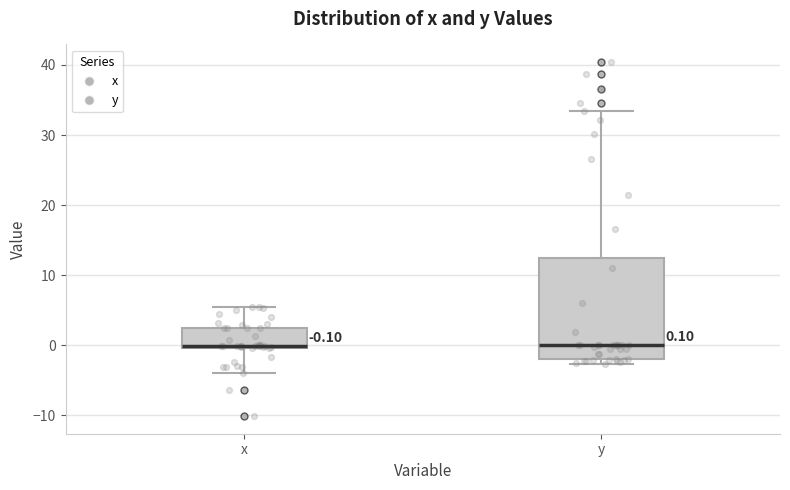

Which box is the tallest, from its lower edge to its upper edge?

y